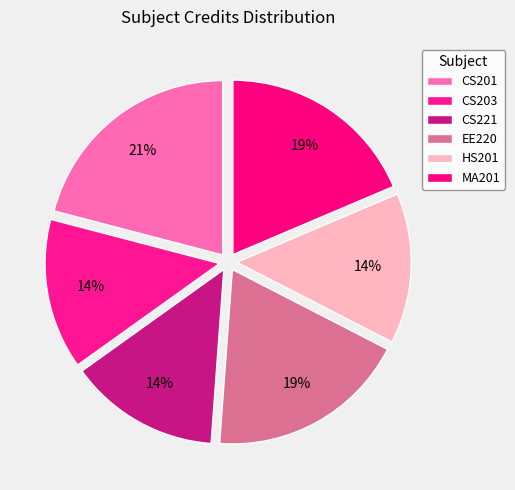

What is the total percentage of HS201 and MA201?

32.6%